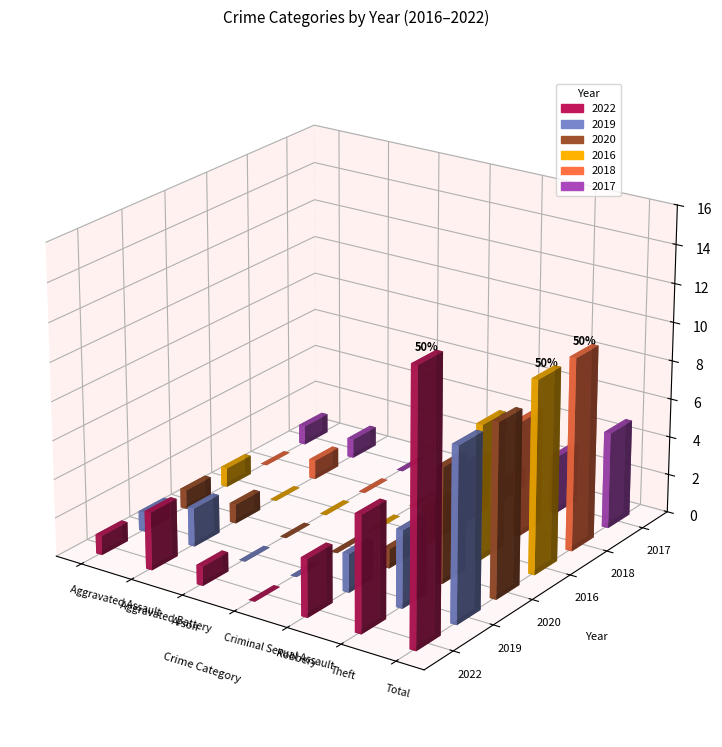

Reading left to right, extract all data points from this chart.

2022: Aggravated Assault=1	Aggravated Battery=3	Arson=1	Criminal Sexual Assault=0	Robbery=3	Theft=6	Total=14
2019: Aggravated Assault=1	Aggravated Battery=2	Arson=0	Criminal Sexual Assault=0	Robbery=2	Theft=4	Total=9
2020: Aggravated Assault=1	Aggravated Battery=1	Arson=0	Criminal Sexual Assault=0	Robbery=1	Theft=6	Total=9
2016: Aggravated Assault=1	Aggravated Battery=0	Arson=0	Criminal Sexual Assault=0	Robbery=2	Theft=7	Total=10
2018: Aggravated Assault=0	Aggravated Battery=1	Arson=0	Criminal Sexual Assault=0	Robbery=3	Theft=6	Total=10
2017: Aggravated Assault=1	Aggravated Battery=1	Arson=0	Criminal Sexual Assault=0	Robbery=1	Theft=3	Total=5